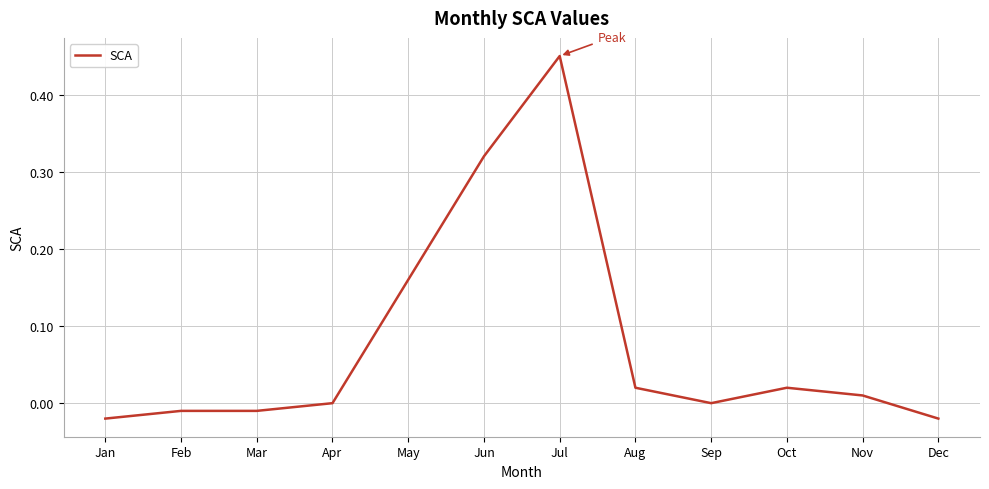

What is the average value?

0.1